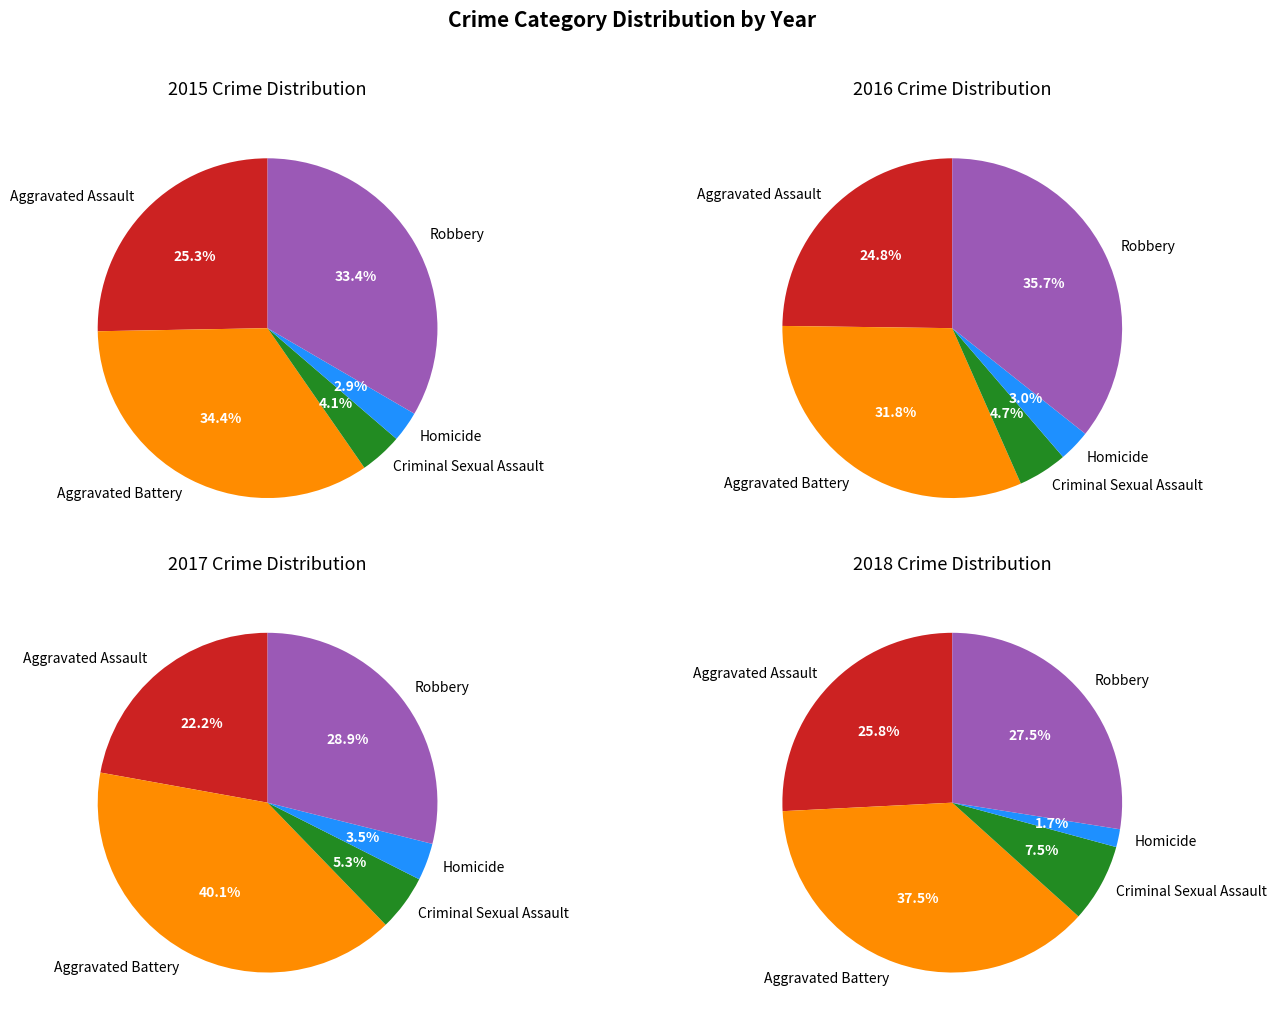

How much of the chart is everything except Aggravated Assault?

74.7%